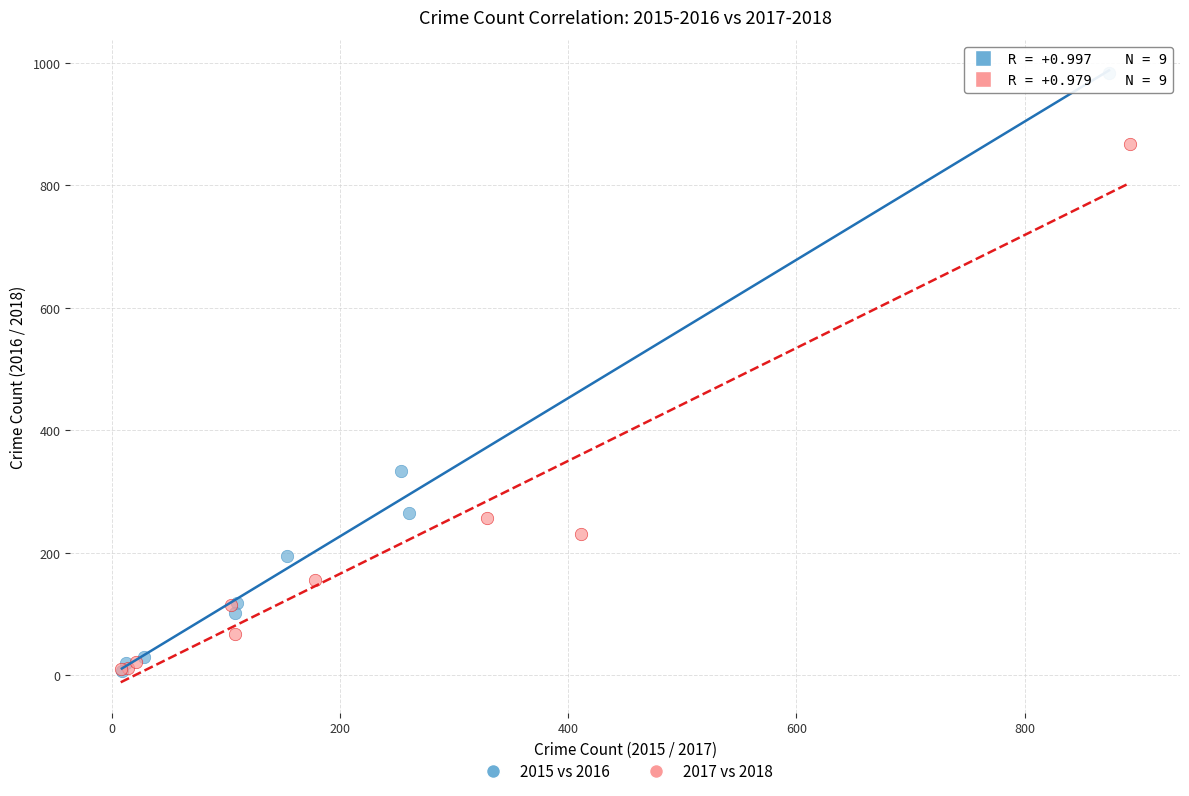

Which series has the widest spread of Y values?

2015 vs 2016